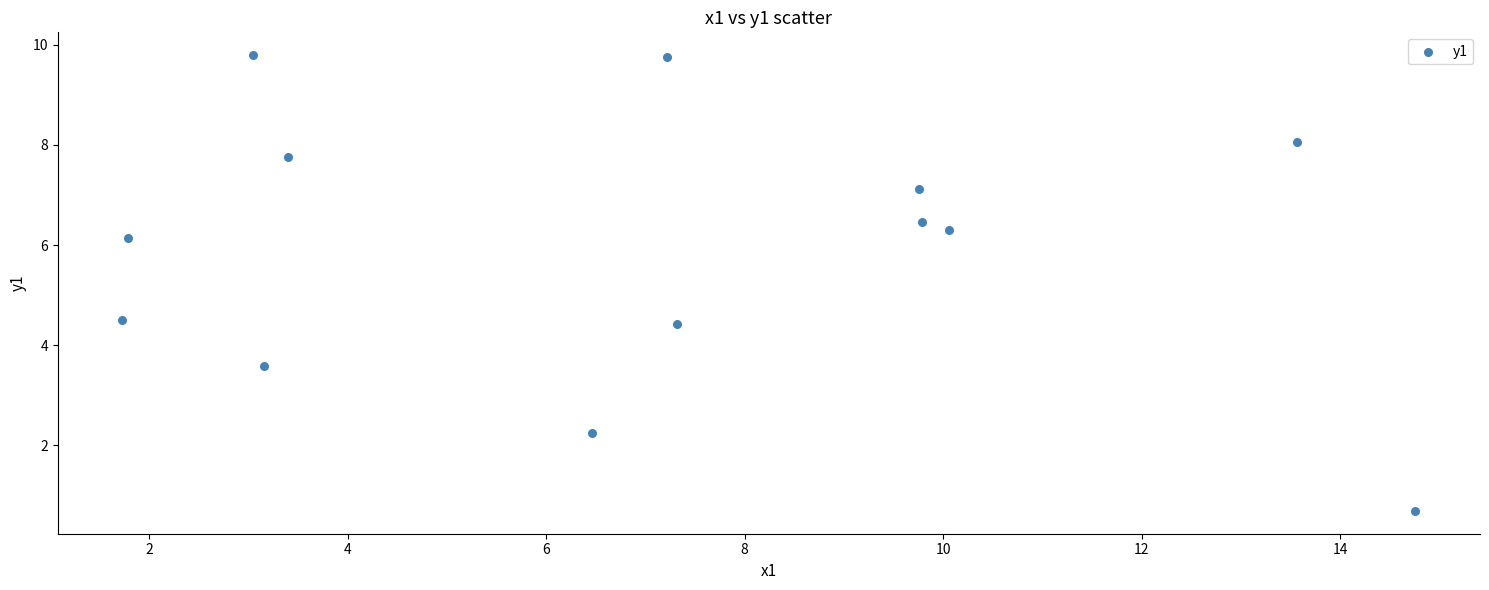

What is the range of X values (max minus min)?

13.0